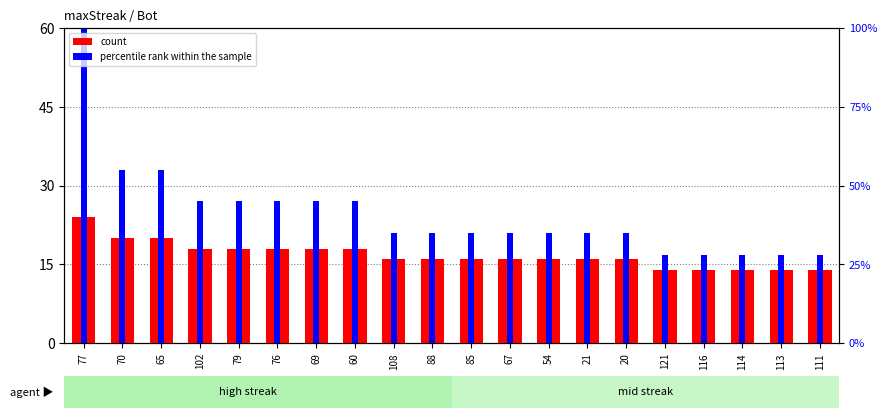

Reading left to right, what are all the values shown in this chart?

count: 24.0	20.0	20.0	18.0	18.0	18.0	18.0	18.0	16.0	16.0	16.0	16.0	16.0	16.0	16.0	14.0	14.0	14.0	14.0	14.0
percentile rank within the sample: 60.0	33.0	33.0	27.0	27.0	27.0	27.0	27.0	21.0	21.0	21.0	21.0	21.0	21.0	21.0	16.8	16.8	16.8	16.8	16.8